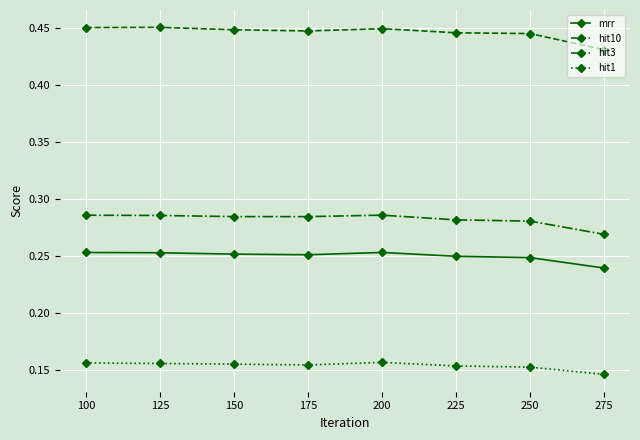

What is the total value across all series at 225?

1.1